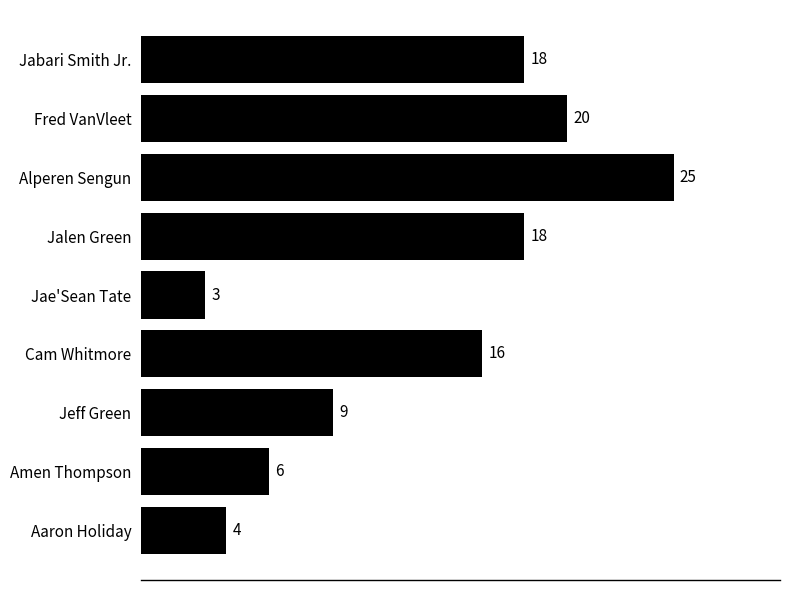

How many distinct data groups are displayed?

1